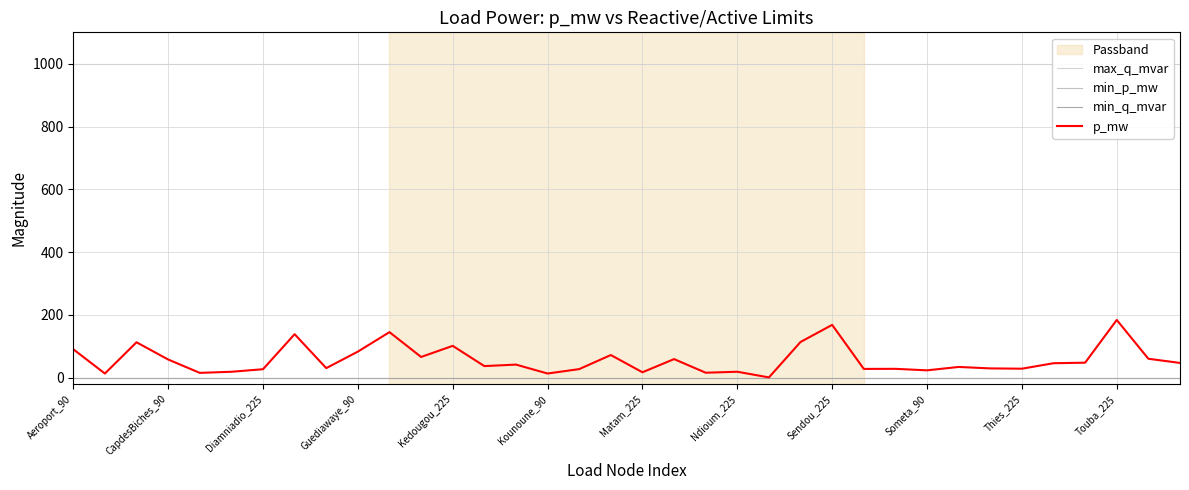

Which series changed the most between Guediawaye_90 and 17?

p_mw